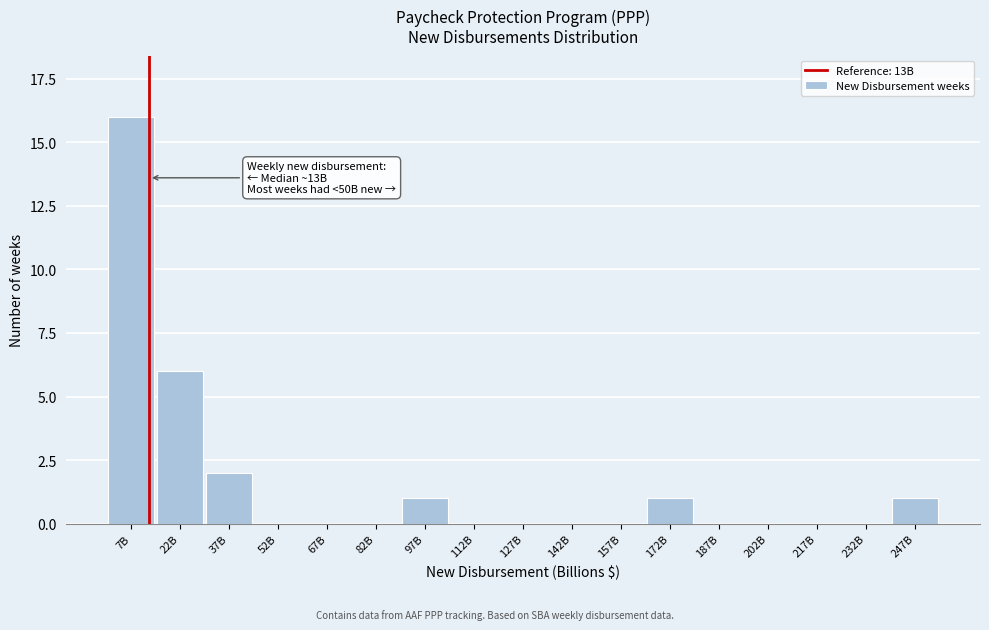

Reading left to right, extract all data points from this chart.

7B=16	22B=6	37B=2	52B=0	67B=0	82B=0	97B=1	112B=0	127B=0	142B=0	157B=0	172B=1	187B=0	202B=0	217B=0	232B=0	247B=1